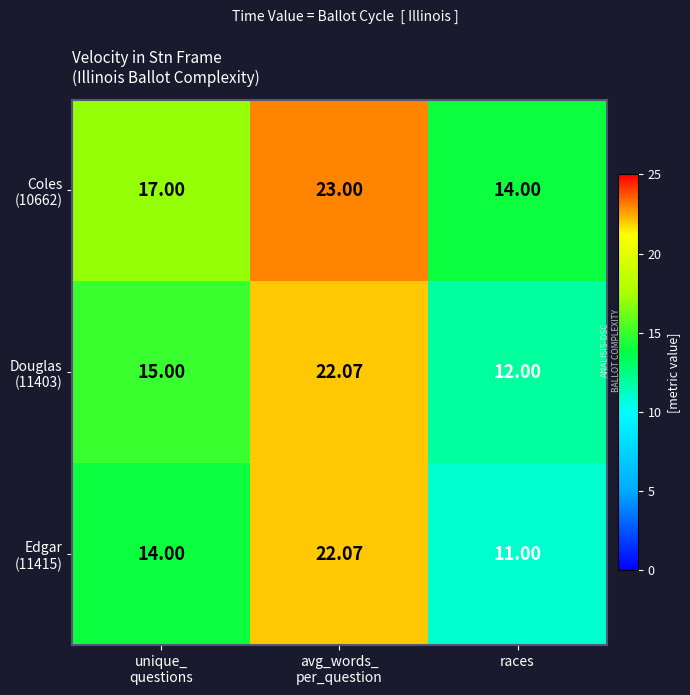

At which category does the chart reach its minimum across all series?

races